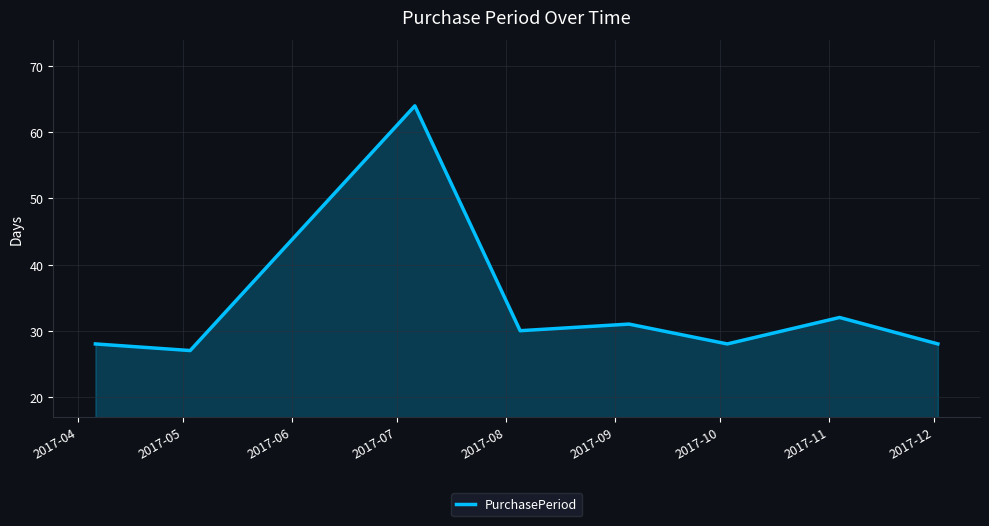

What is the greatest value displayed?

64